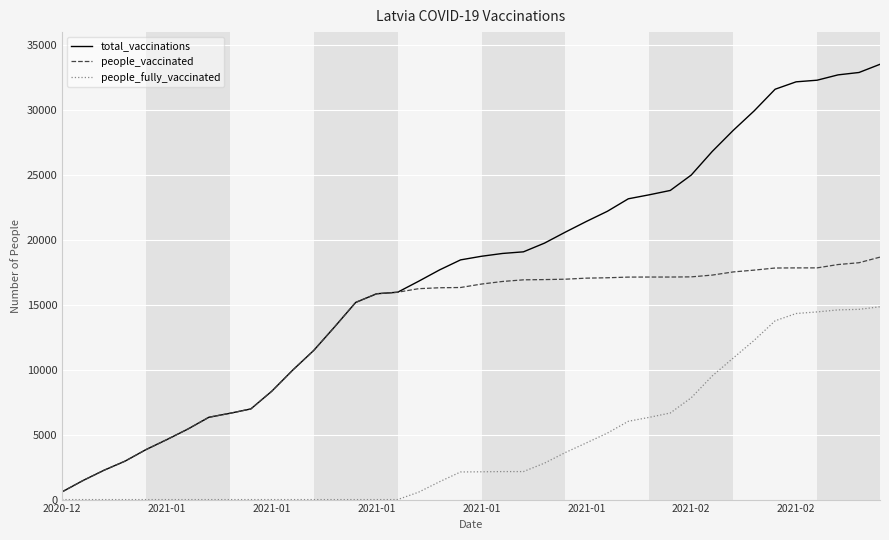

How many categories are shown in the chart?

40